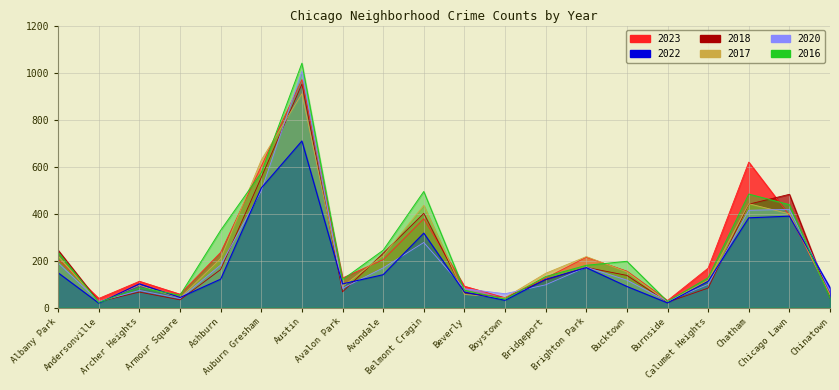

Is it true that 2016 equals 134 at Archer Heights?

False